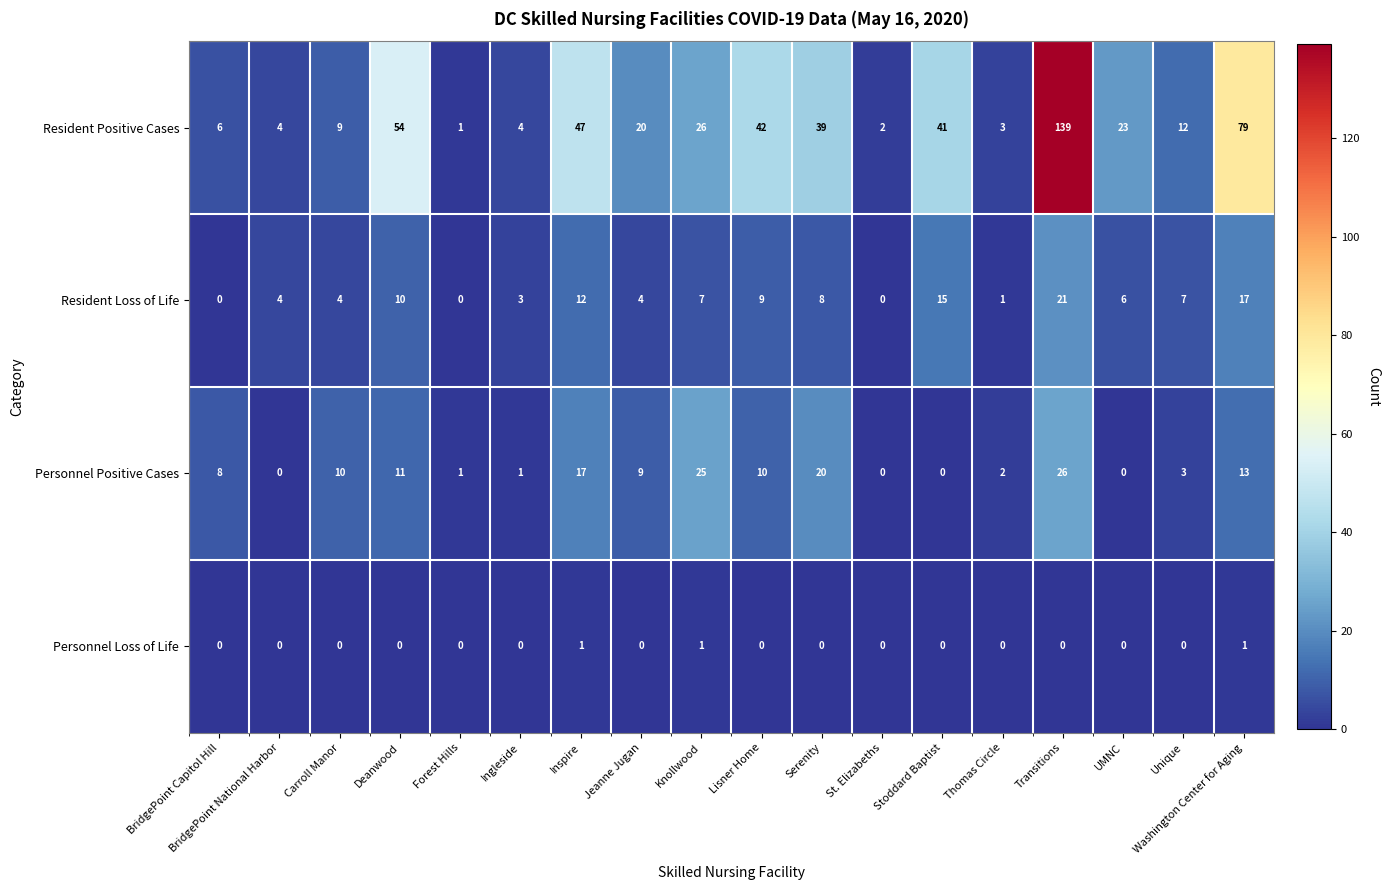

Which category has the highest value across all series?

Transitions